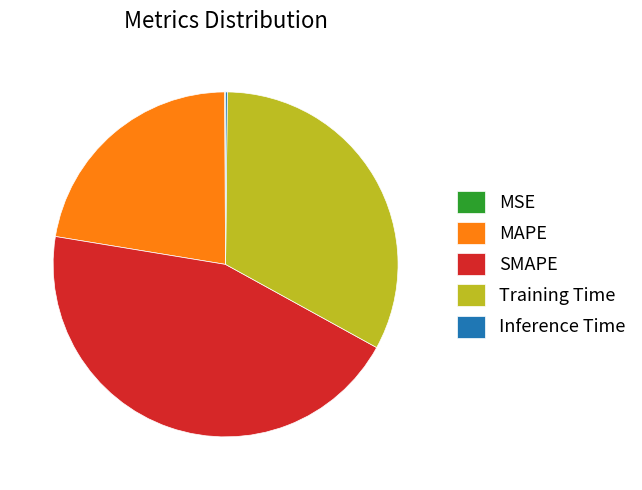

True or false: SMAPE accounts for 45% of the total.

True